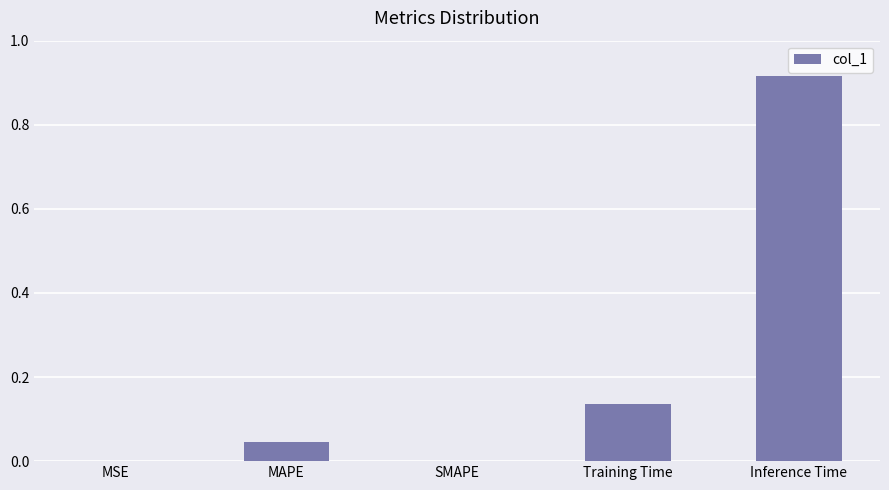

The chart shows a value of 0.0 at Training Time. True or false?

False